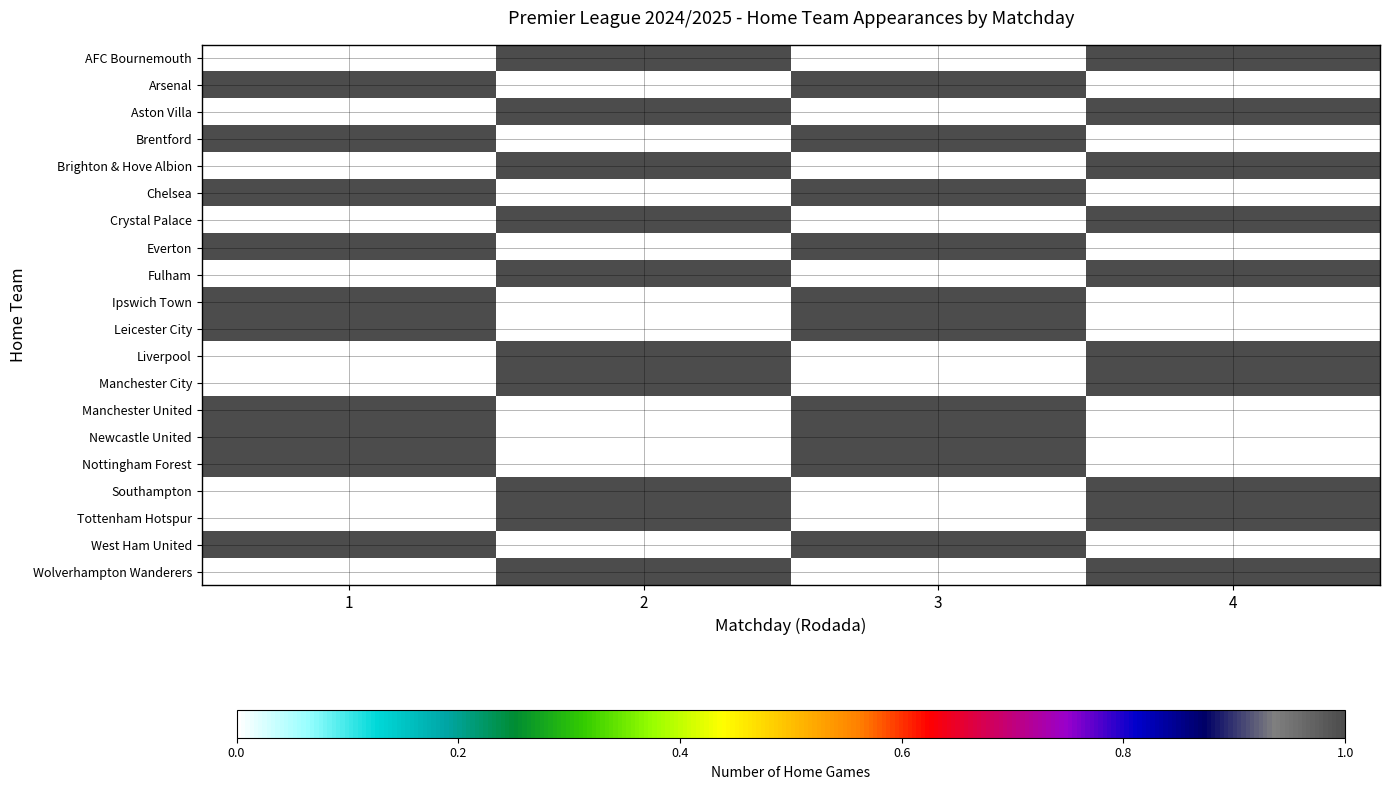

Reading right to left, list all the values displayed in this chart.

AFC Bournemouth: 4=1	3=0	2=1	1=0
Arsenal: 4=0	3=1	2=0	1=1
Aston Villa: 4=1	3=0	2=1	1=0
Brentford: 4=0	3=1	2=0	1=1
Brighton & Hove Albion: 4=1	3=0	2=1	1=0
Chelsea: 4=0	3=1	2=0	1=1
Crystal Palace: 4=1	3=0	2=1	1=0
Everton: 4=0	3=1	2=0	1=1
Fulham: 4=1	3=0	2=1	1=0
Ipswich Town: 4=0	3=1	2=0	1=1
Leicester City: 4=0	3=1	2=0	1=1
Liverpool: 4=1	3=0	2=1	1=0
Manchester City: 4=1	3=0	2=1	1=0
Manchester United: 4=0	3=1	2=0	1=1
Newcastle United: 4=0	3=1	2=0	1=1
Nottingham Forest: 4=0	3=1	2=0	1=1
Southampton: 4=1	3=0	2=1	1=0
Tottenham Hotspur: 4=1	3=0	2=1	1=0
West Ham United: 4=0	3=1	2=0	1=1
Wolverhampton Wanderers: 4=1	3=0	2=1	1=0